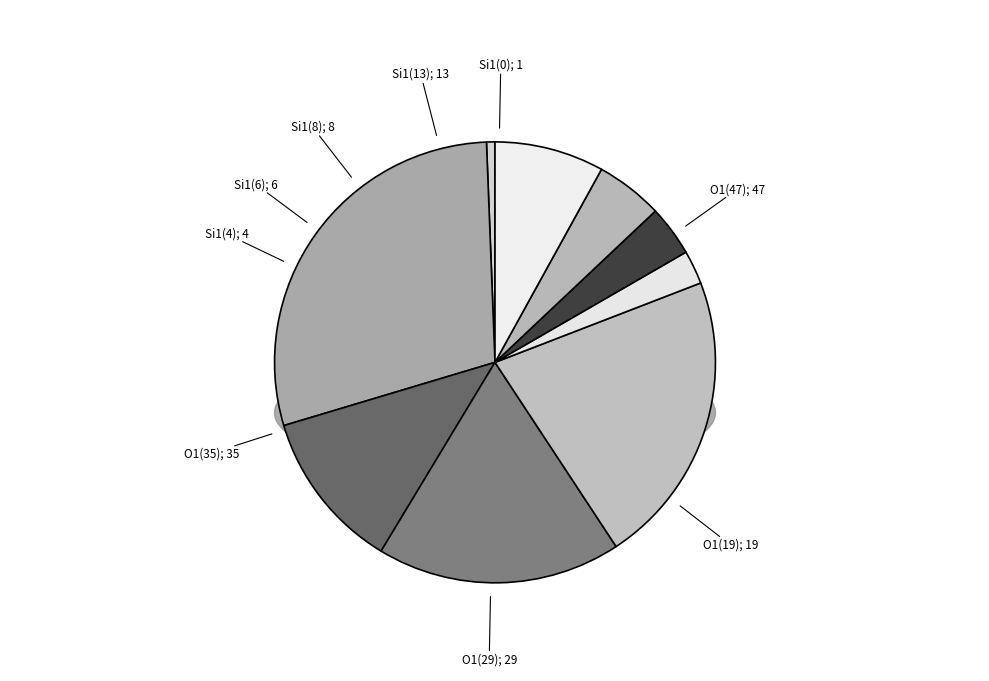

Count the number of slices in the pie.

9